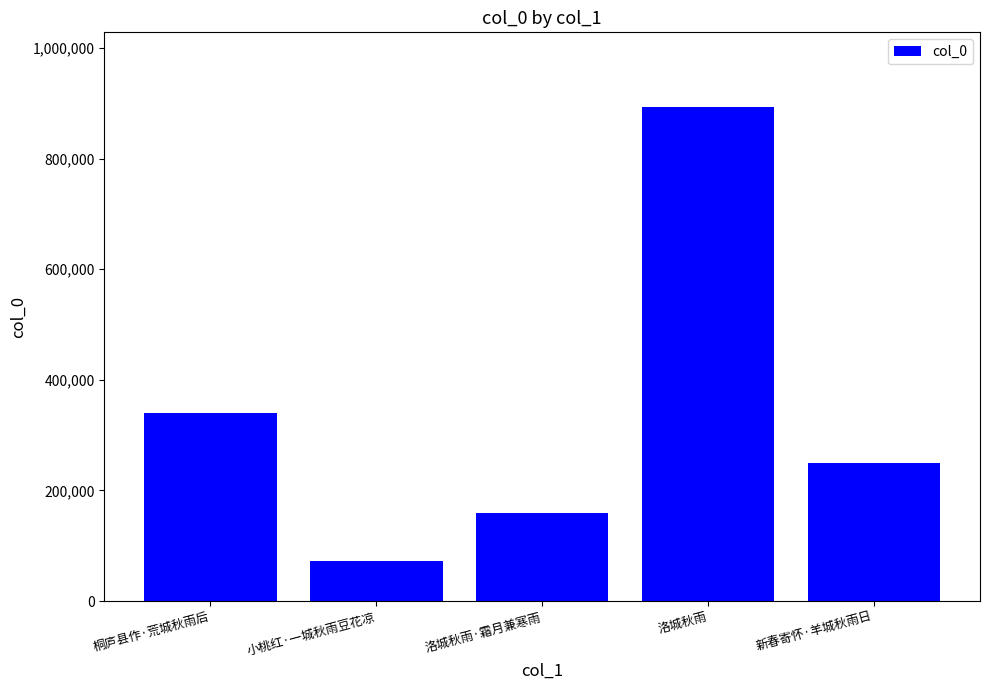

Reading left to right, transcribe all the data shown in this chart.

340373	72661	159009	894453	249461